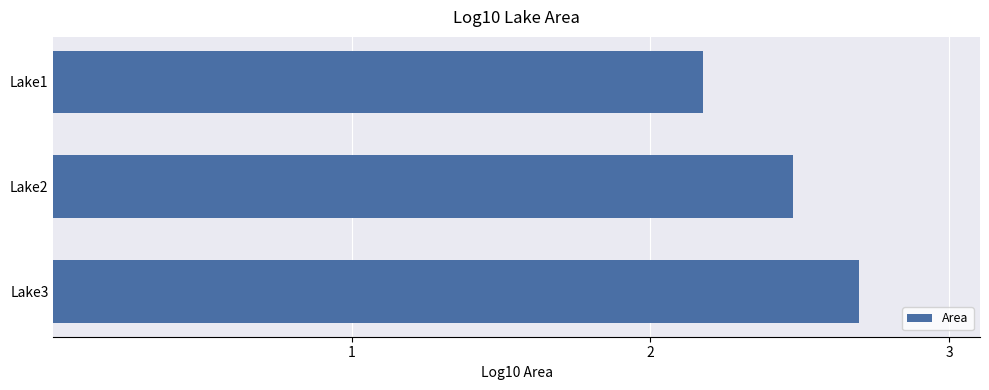

At which label is the value closest to 2?

Lake1